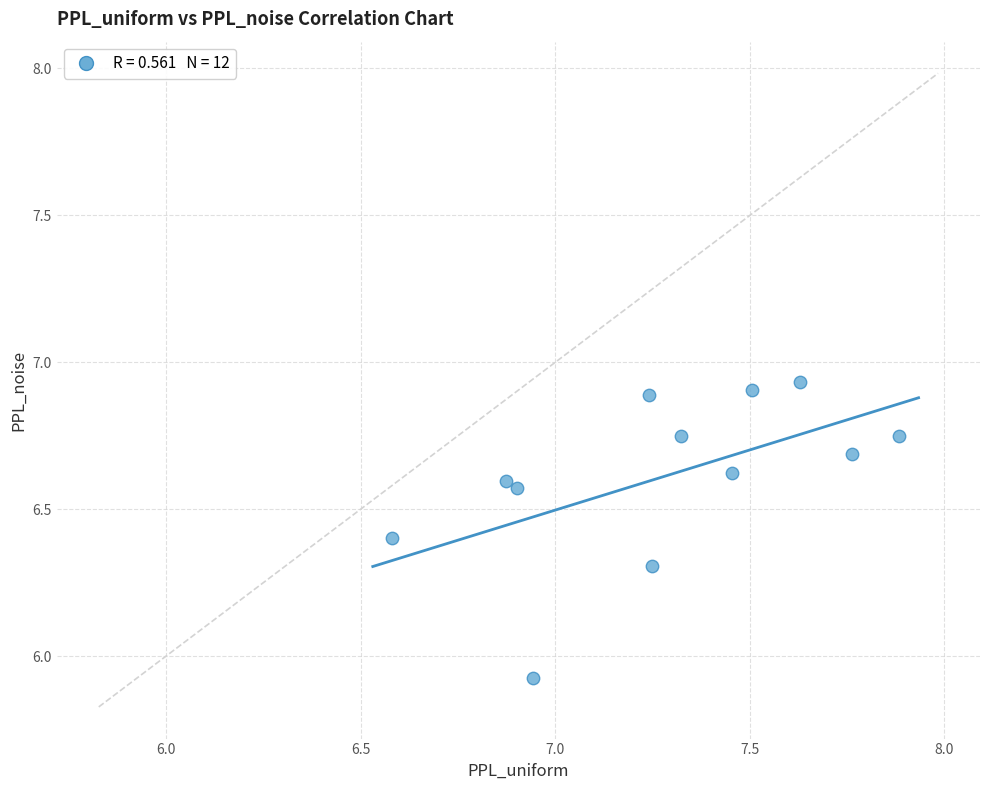

What is the range of Y values (max minus min)?

1.0